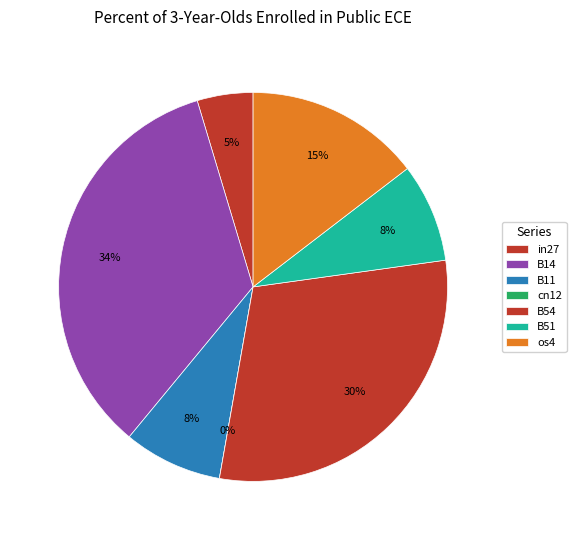

What percentage do os4 and B51 together represent?

22.8%